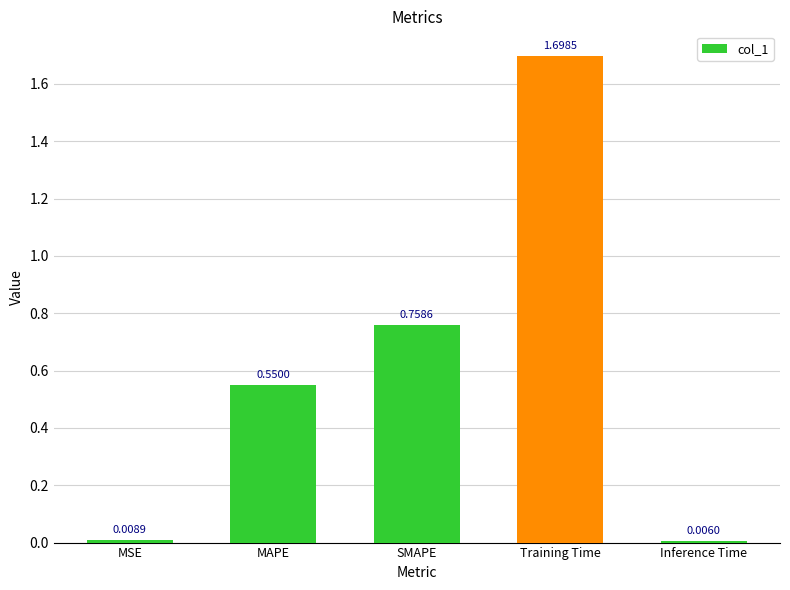

Which label corresponds to the largest value in the chart?

Training Time